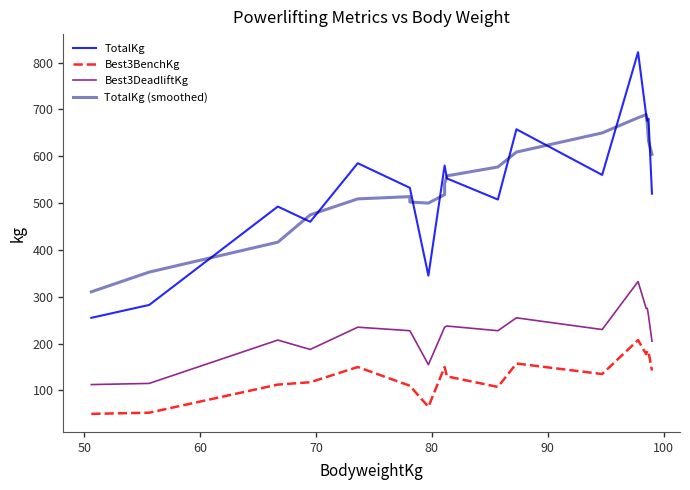

How many lines are shown in the chart?

4